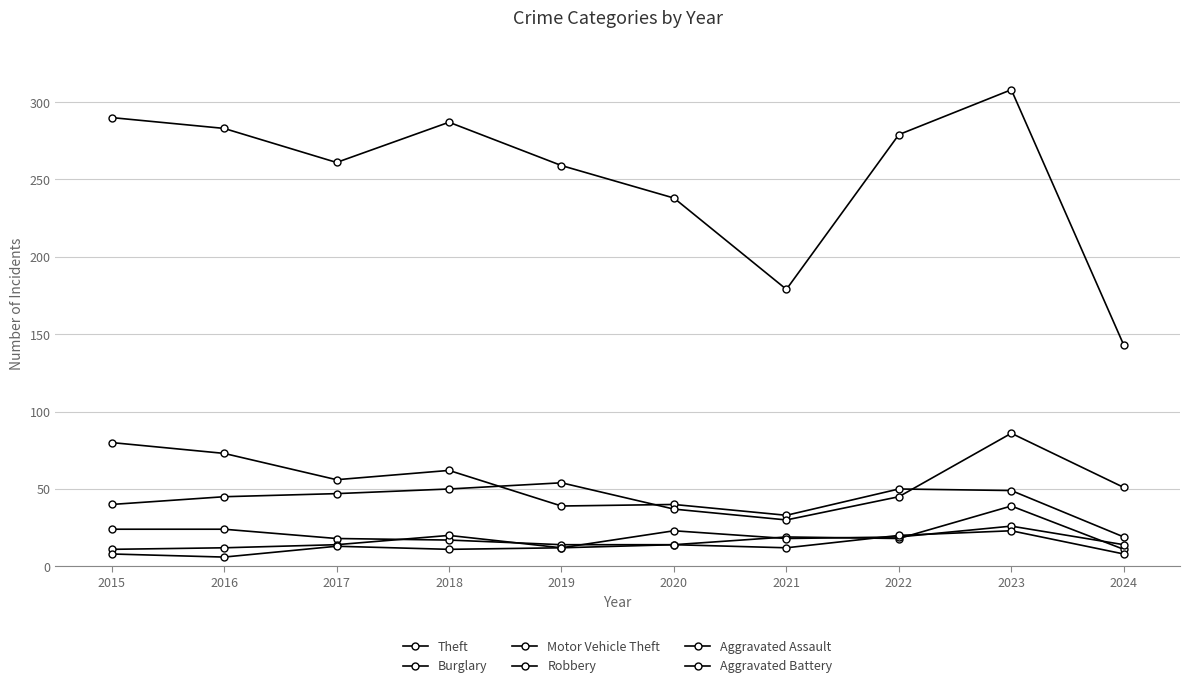

True or false: Motor Vehicle Theft and Aggravated Assault cross at least once.

False